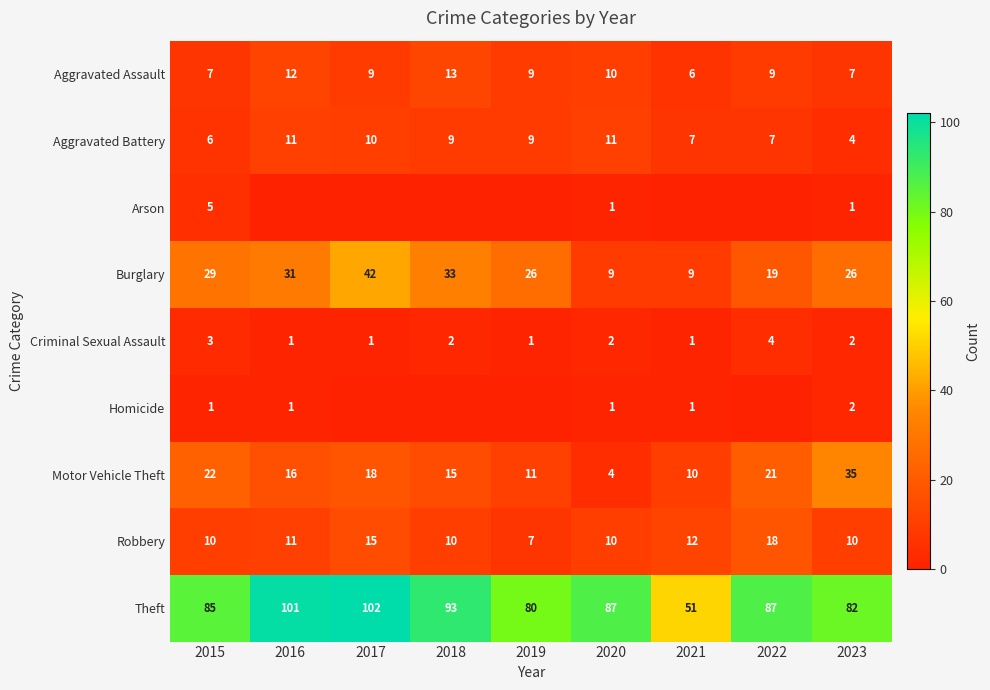

Read the Theft value at 2015.

85